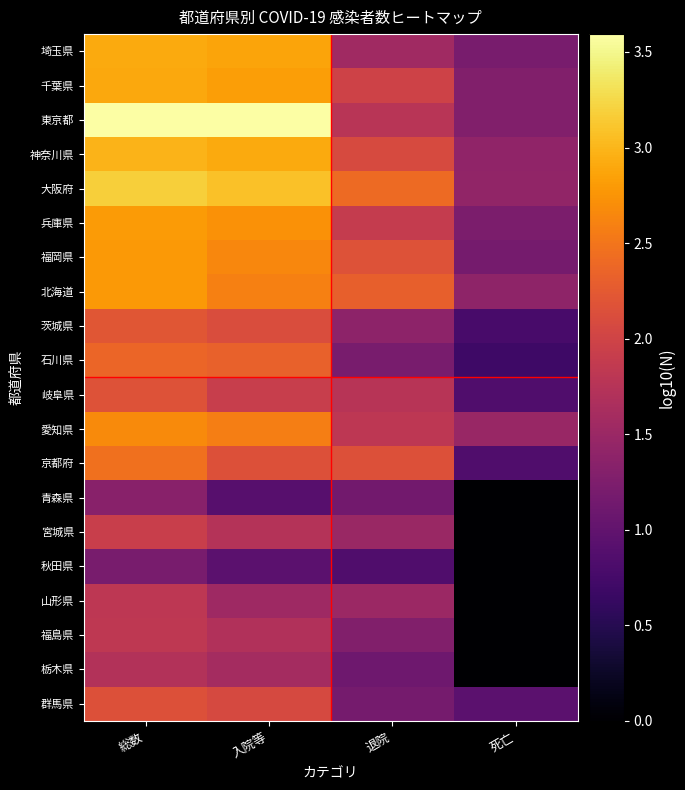

List the series in order of their peak value, lowest first.

秋田県, 青森県, 栃木県, 山形県, 福島県, 宮城県, 群馬県, 岐阜県, 茨城県, 石川県, 京都府, 愛知県, 福岡県, 北海道, 兵庫県, 千葉県, 埼玉県, 神奈川県, 大阪府, 東京都